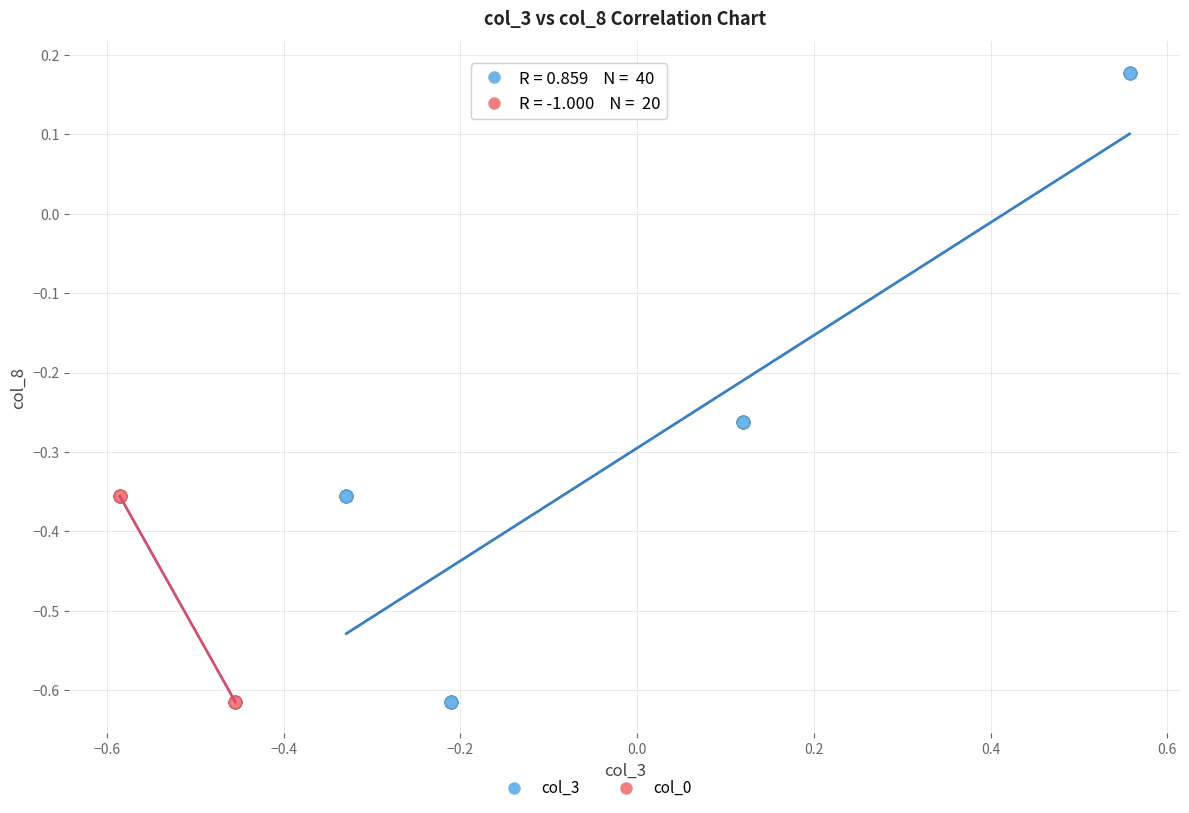

Which series reaches the maximum Y coordinate?

col_3